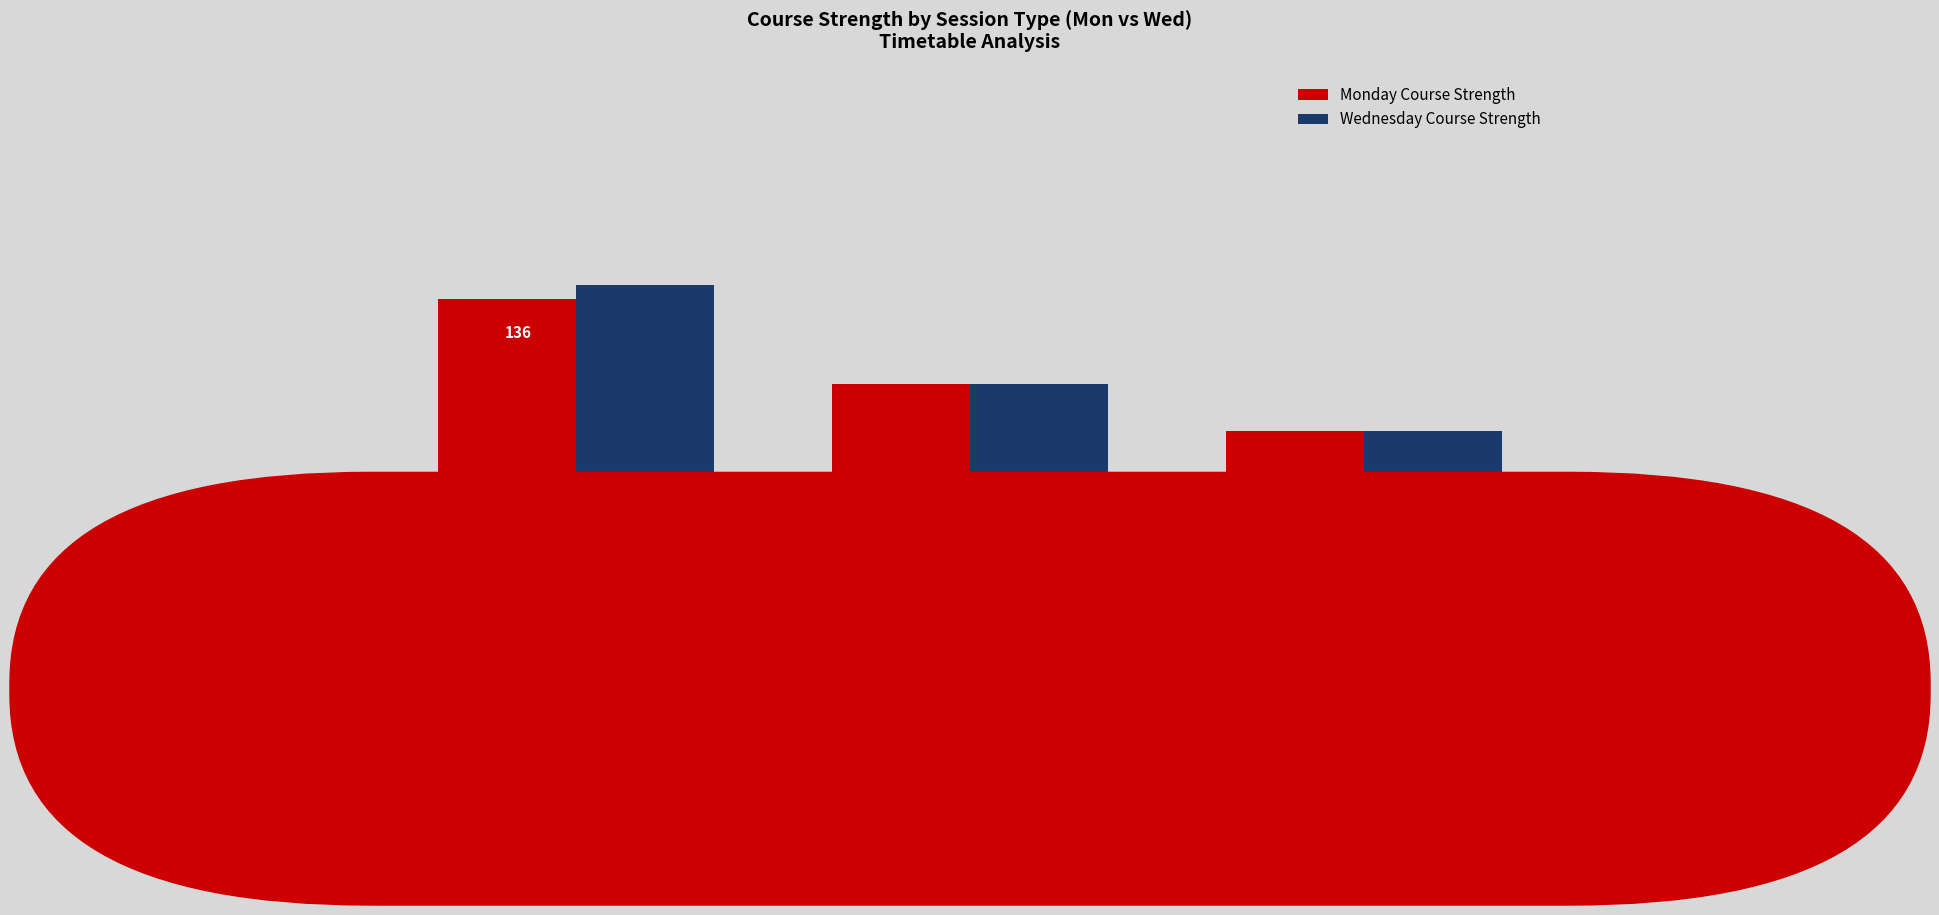

Between TUTORIAL and LECTURE, which is larger?

LECTURE